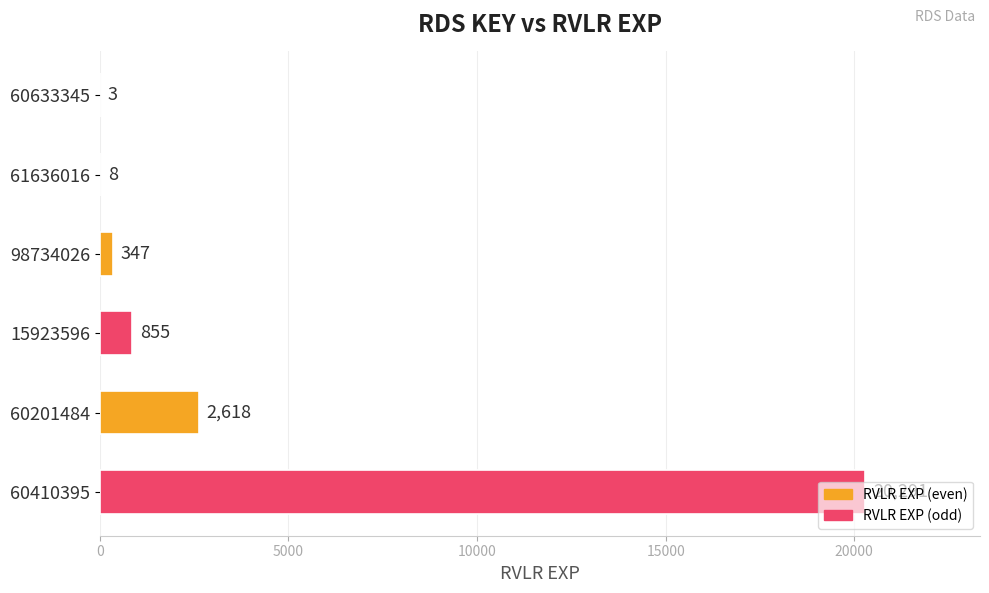

Between 61636016 and 60410395, which is larger?

60410395